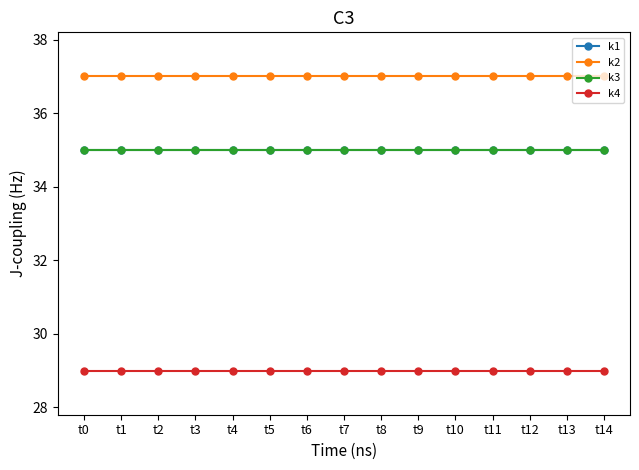

How many lines are shown in the chart?

4